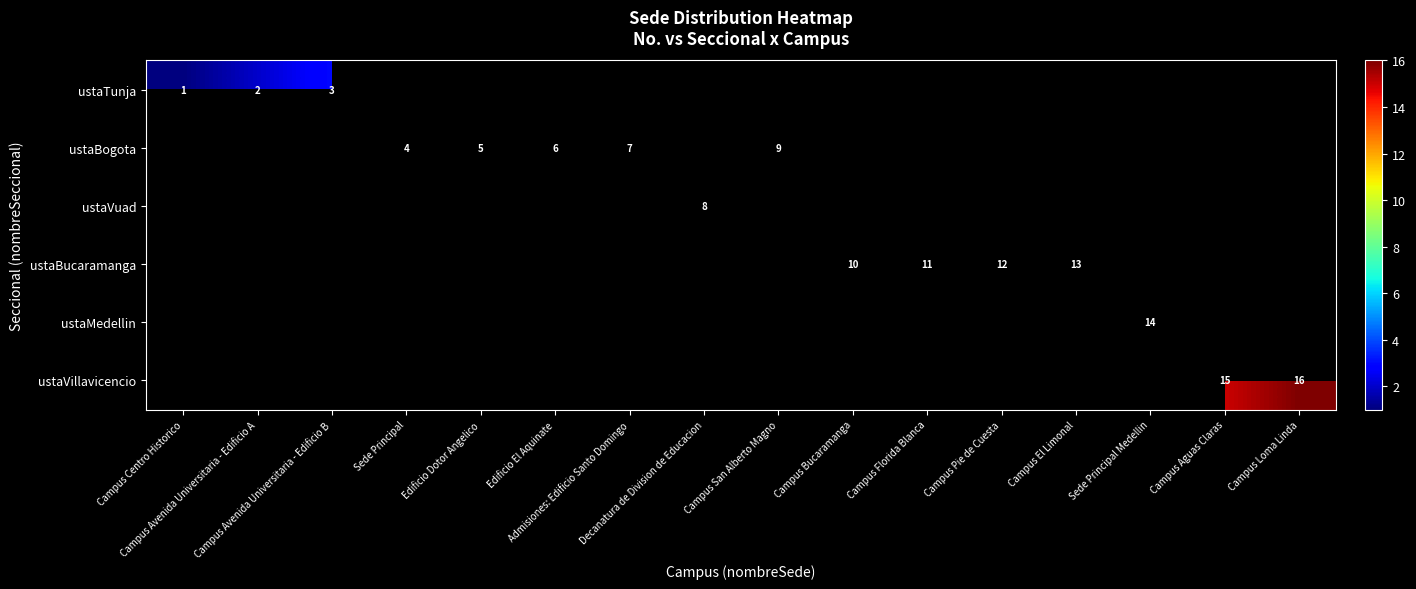

At which label is ustaTunja closest to 2?

Campus Avenida Universitaria - Edificio A